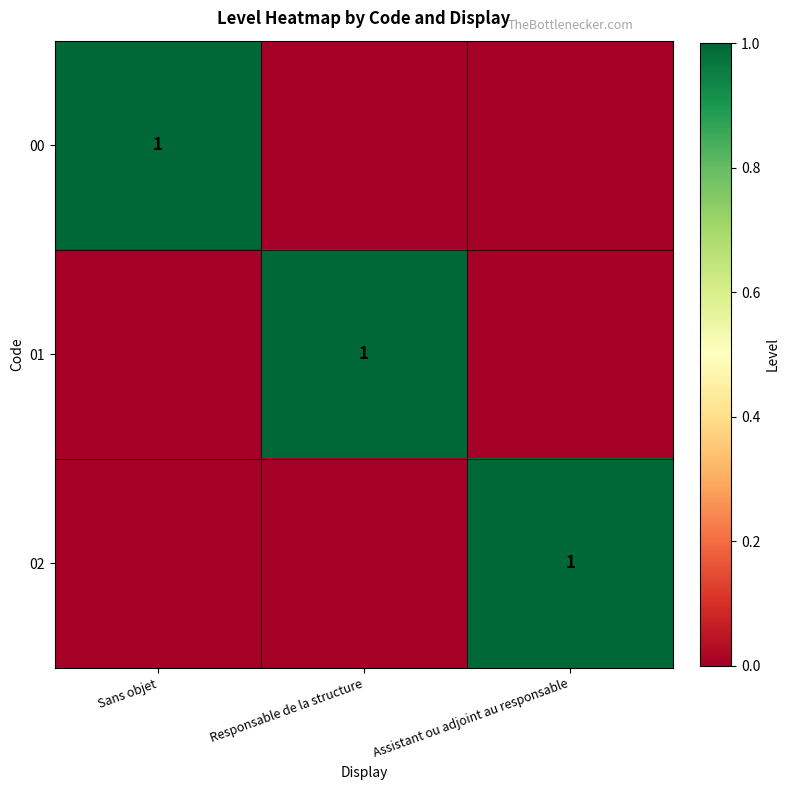

The value of 02 at Assistant ou adjoint au responsable is 1. True or false?

True